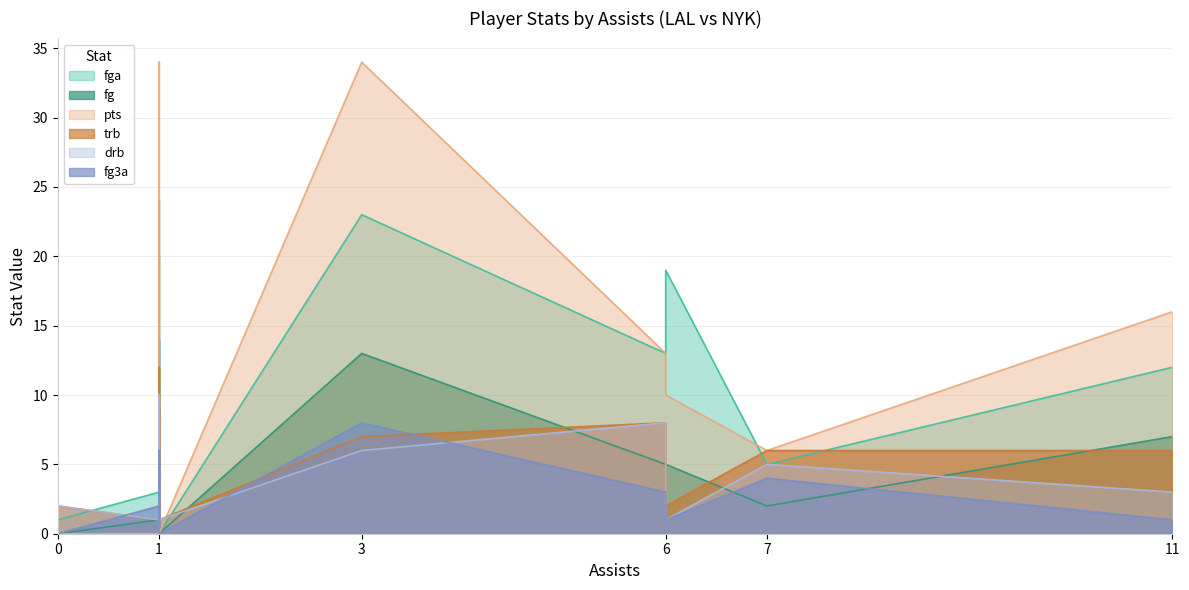

True or false: fg3a has a value of 8 at 3.

True